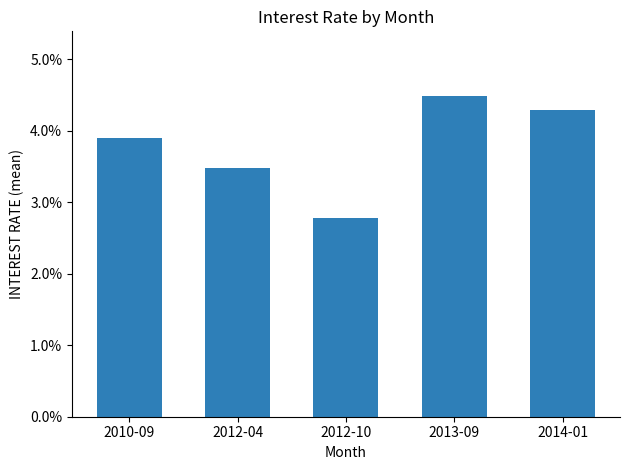

What is the minimum value shown in the chart?

2.8